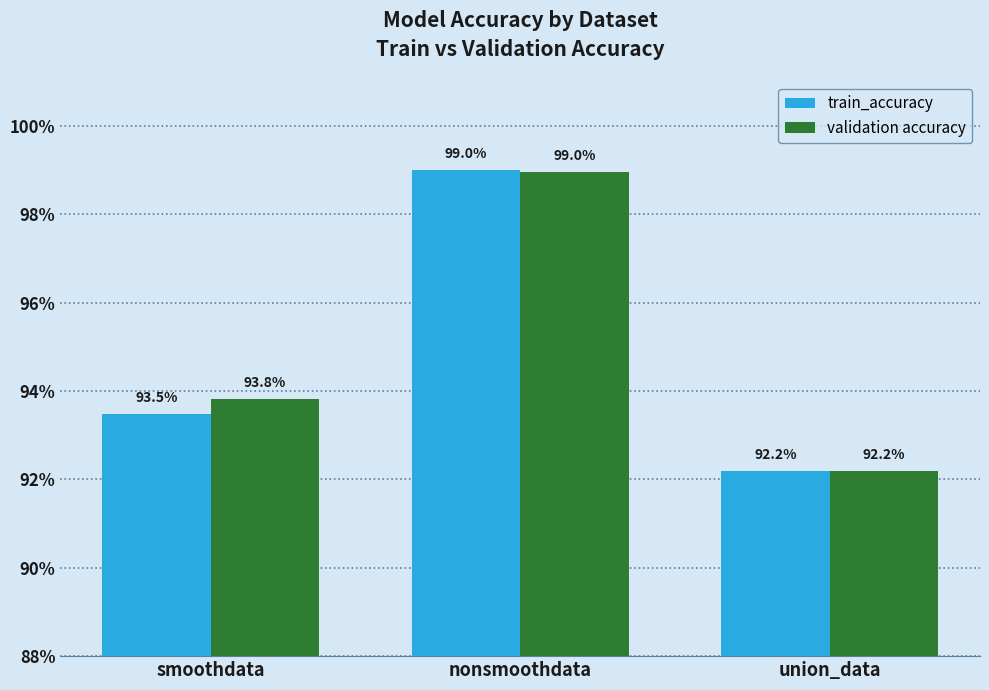

True or false: validation accuracy has a value of 1.0 at nonsmoothdata.

True